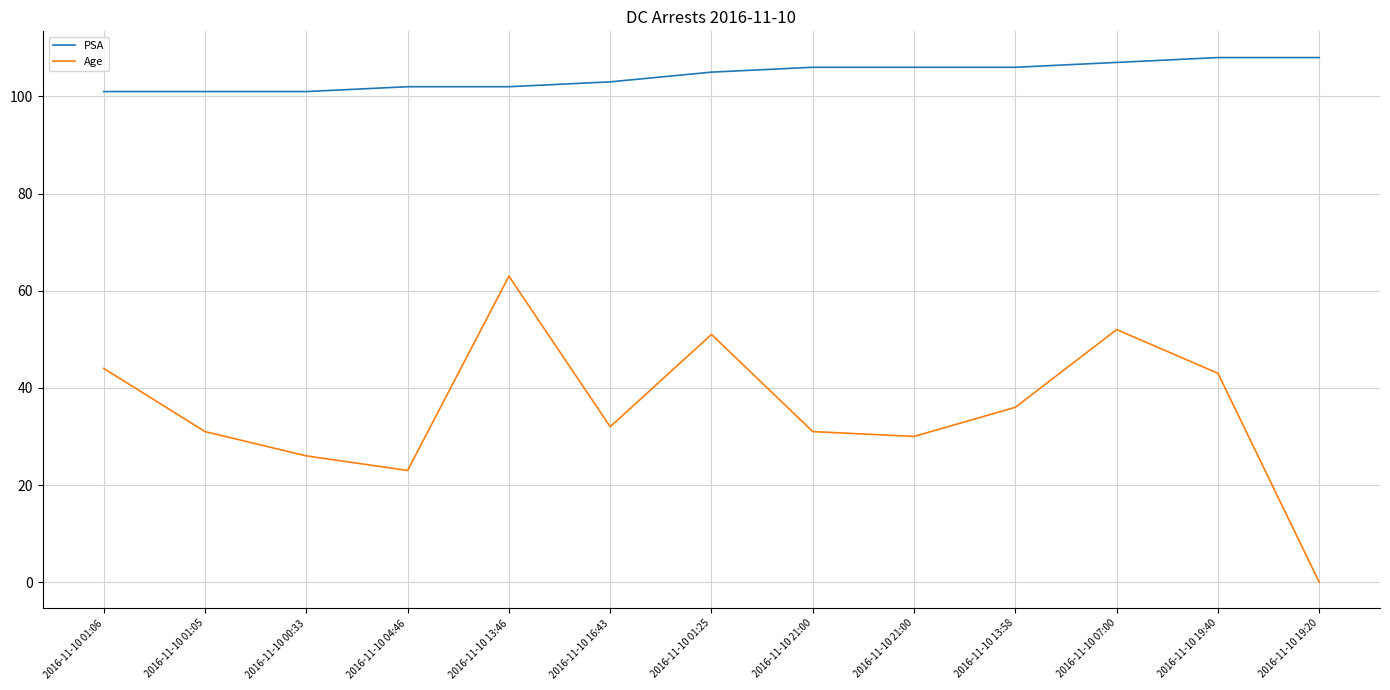

Which has a higher value, 2016-11-10 01:25 or 2016-11-10 19:20?

2016-11-10 19:20